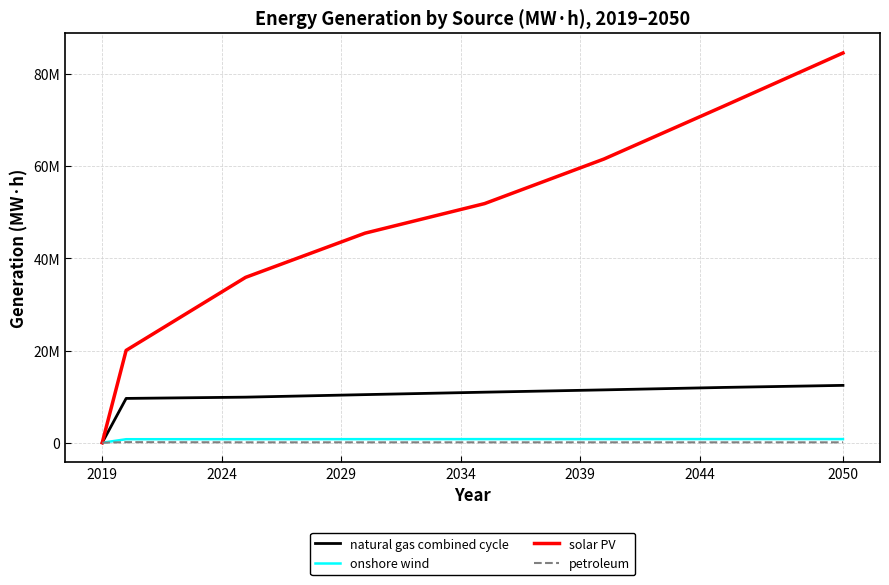

True or false: onshore wind and petroleum cross at least once.

False